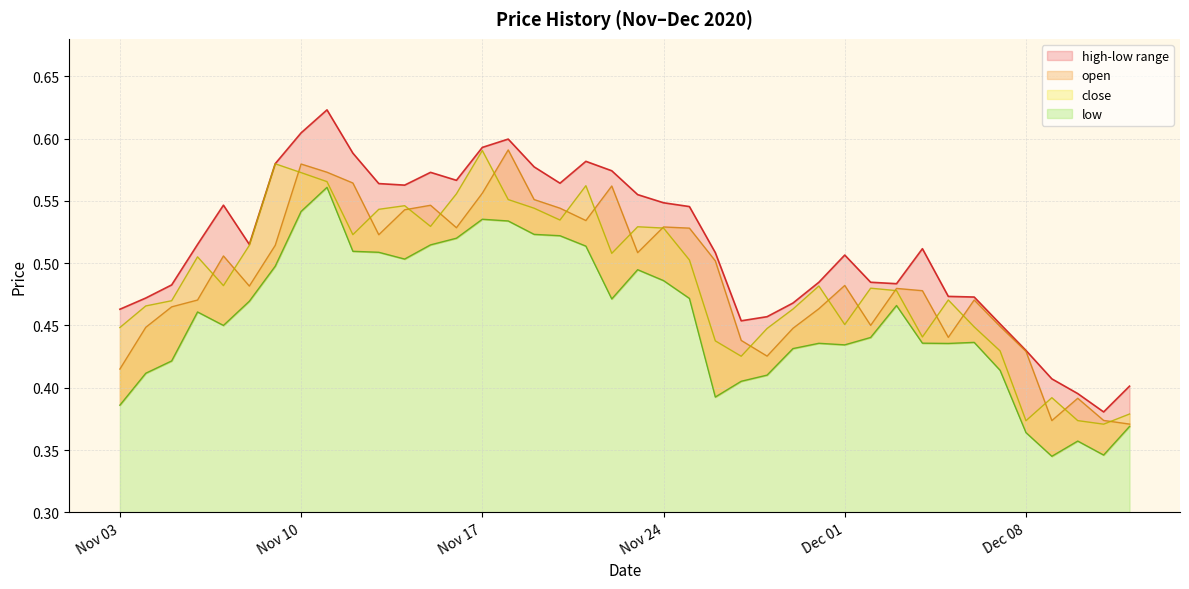

What is the difference between the high values at 2020-11-27 and 2020-11-26?

0.1